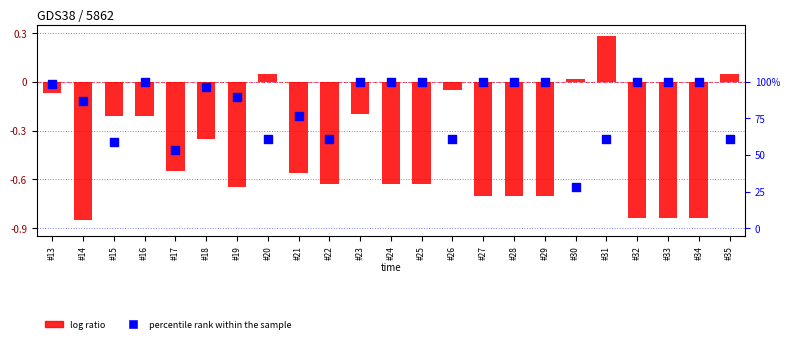

At how many categories does at least one series exceed 0?

4